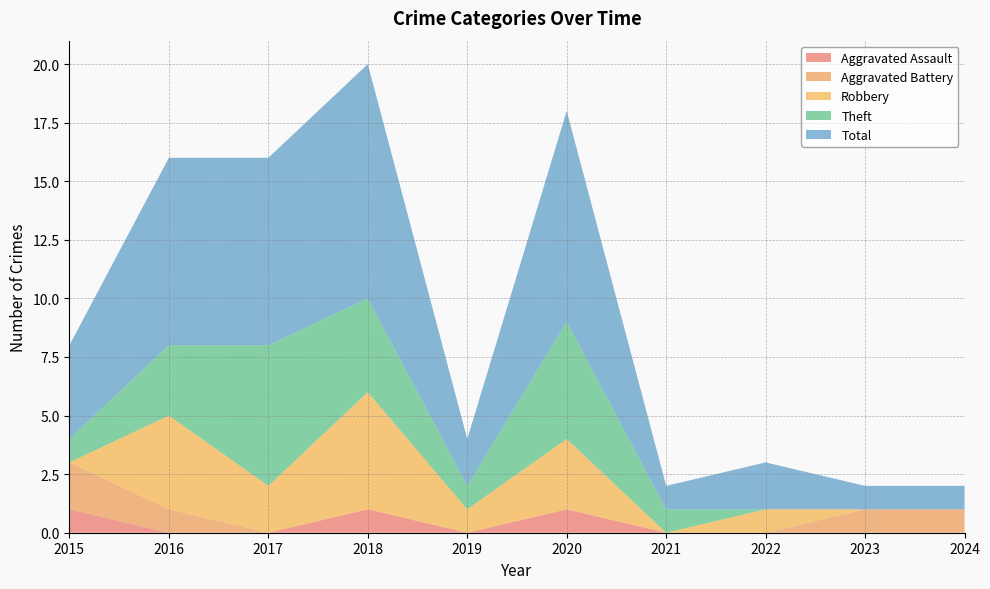

Where is the first local maximum for Total?

2018